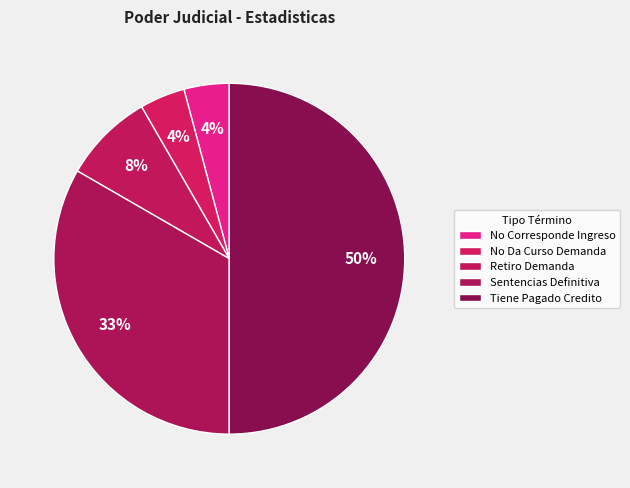

How many slices are in this pie chart?

5